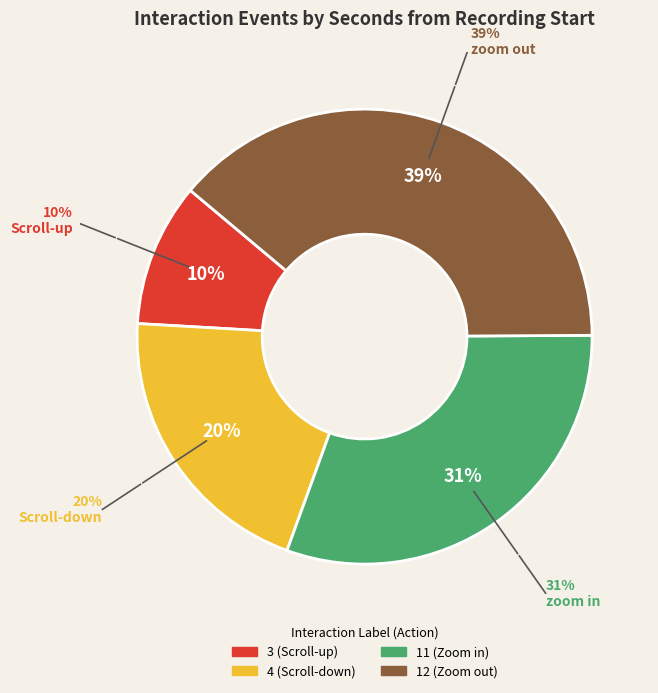

Is there a majority slice in this chart?

No